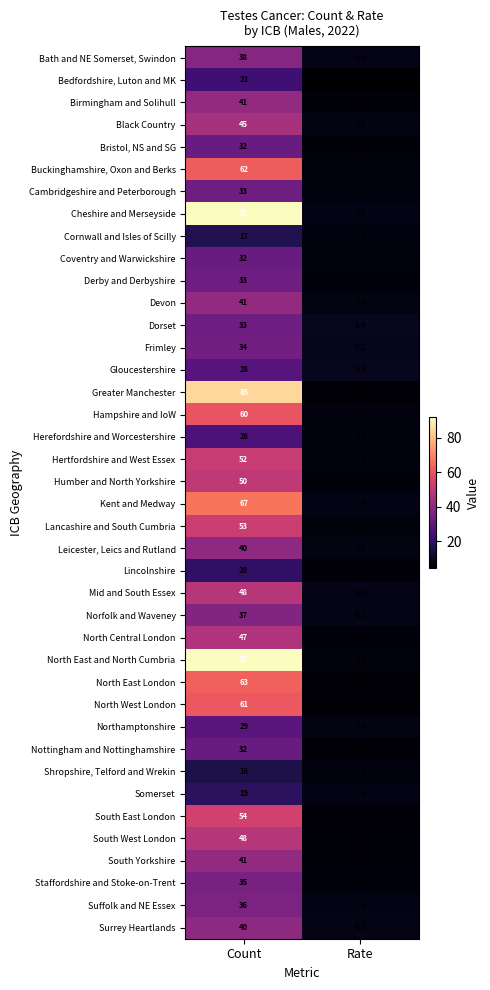

The value of Lancashire and South Cumbria at Count is 73.8. True or false?

False